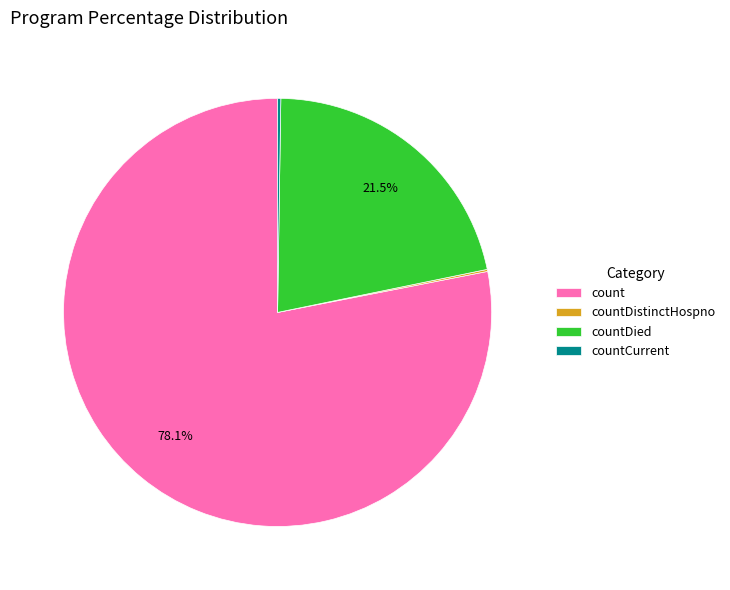

Is count the majority of the pie?

Yes